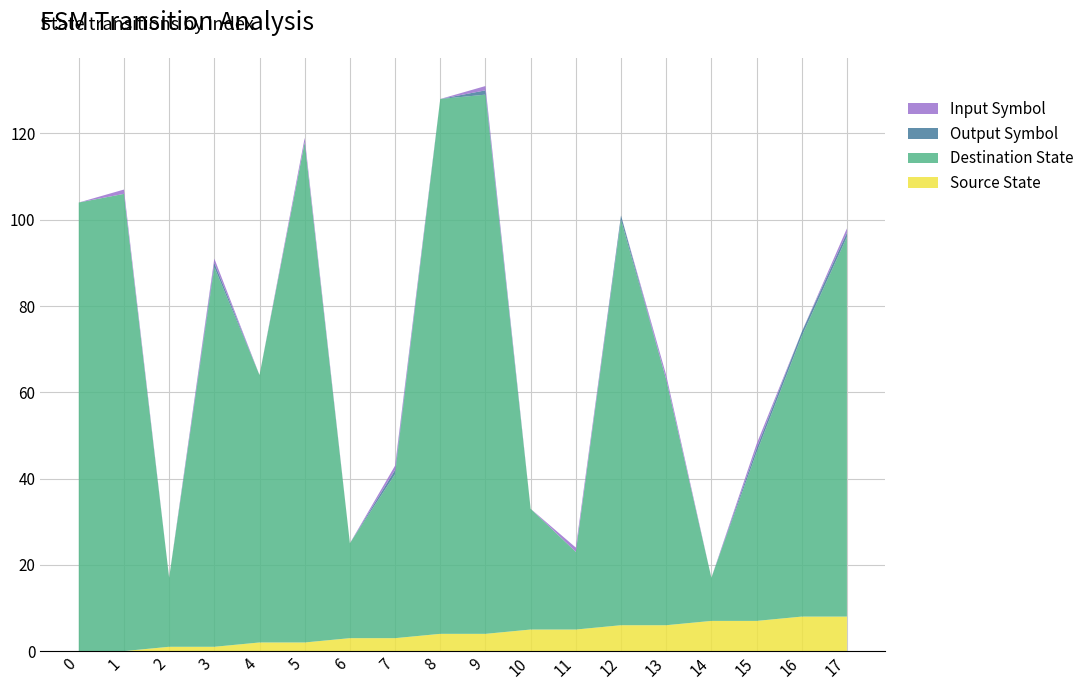

Reading left to right, transcribe all the data shown in this chart.

source_state: 0=0	1=0	2=1	3=1	4=2	5=2	6=3	7=3	8=4	9=4	10=5	11=5	12=6	13=6	14=7	15=7	16=8	17=8
destination_state: 0=104	1=106	2=16	3=88	4=62	5=116	6=22	7=38	8=124	9=125	10=28	11=18	12=94	13=57	14=10	15=39	16=65	17=88
input_symbol_num: 0=0	1=1	2=0	3=1	4=0	5=1	6=0	7=1	8=0	9=1	10=0	11=1	12=0	13=1	14=0	15=1	16=0	17=1
output_symbol: 0=0	1=0	2=0	3=1	4=0	5=0	6=0	7=1	8=0	9=1	10=0	11=0	12=1	13=0	14=0	15=1	16=1	17=1
transition_index: 0=0	1=1	2=2	3=3	4=4	5=5	6=6	7=7	8=8	9=9	10=10	11=11	12=12	13=13	14=14	15=15	16=16	17=17